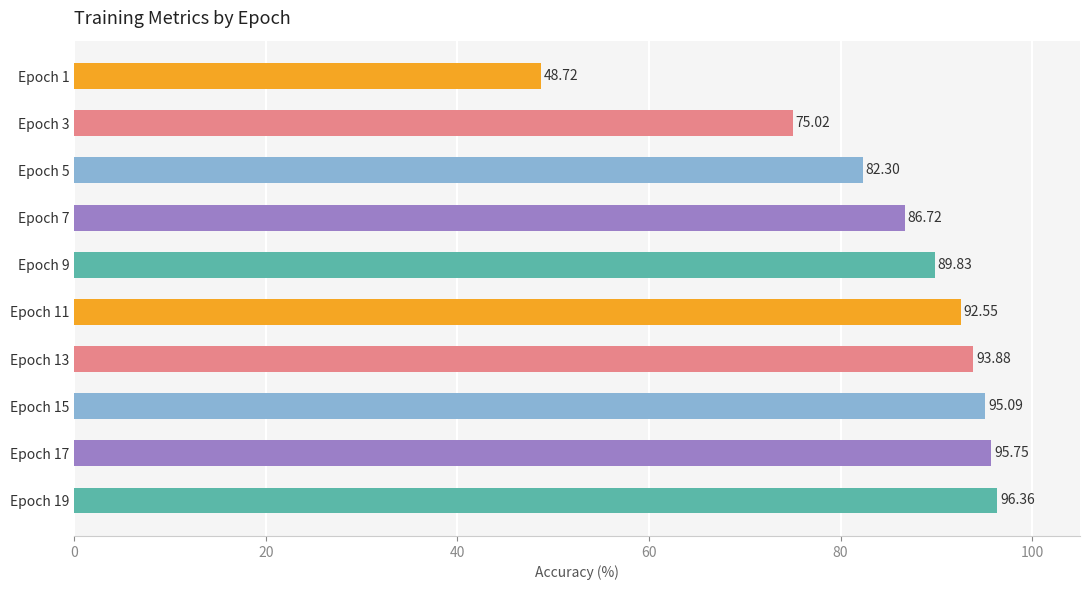

What is the difference between the maximum and minimum values?

47.6